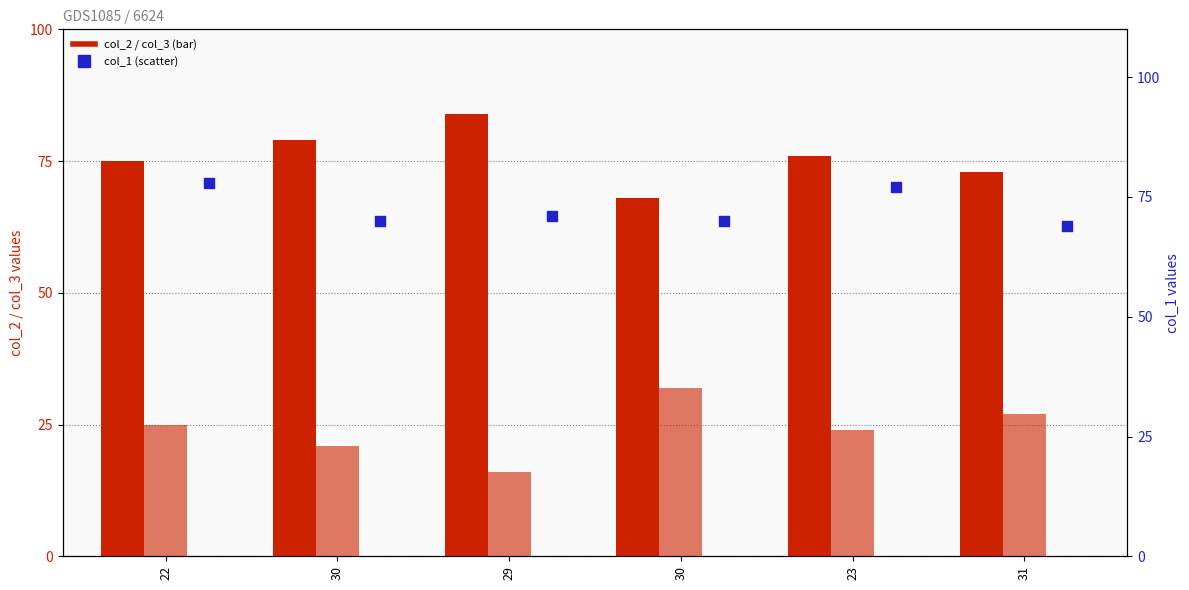

Which series has the widest spread of Y values?

col_2